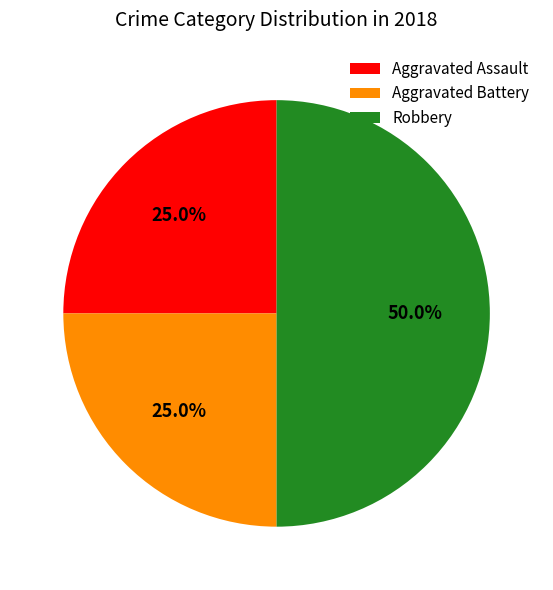

To the nearest percent, what percentage of the pie is Aggravated Assault?

25%